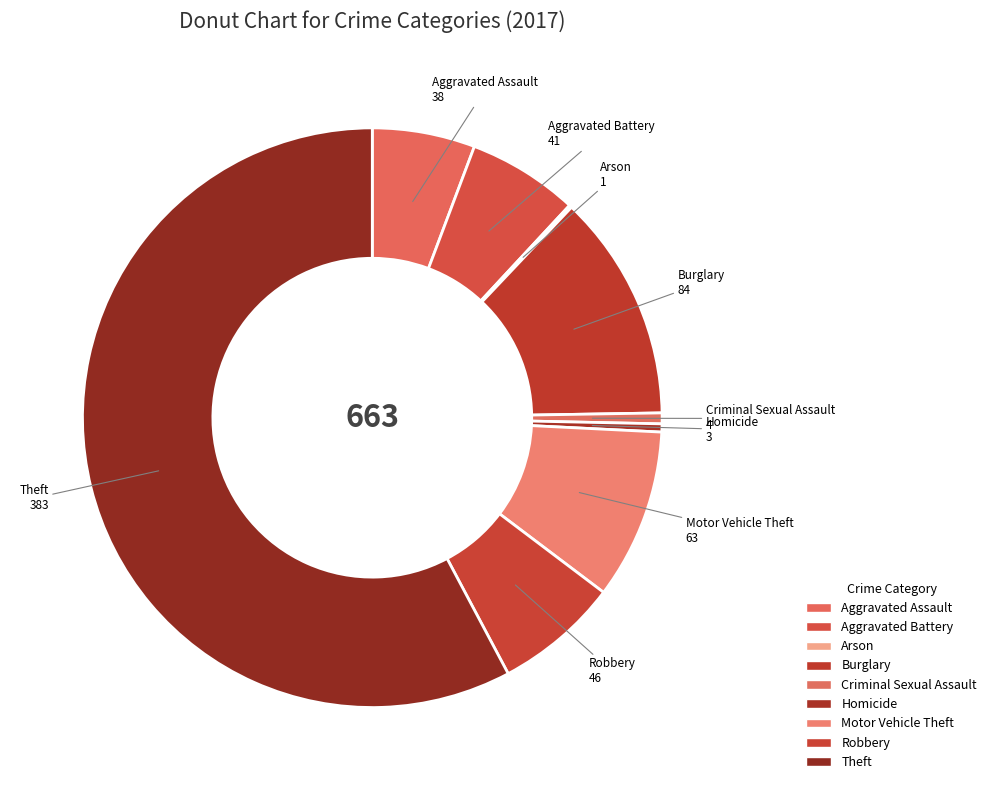

Do Motor Vehicle Theft and Aggravated Battery together represent more than half of the pie?

No